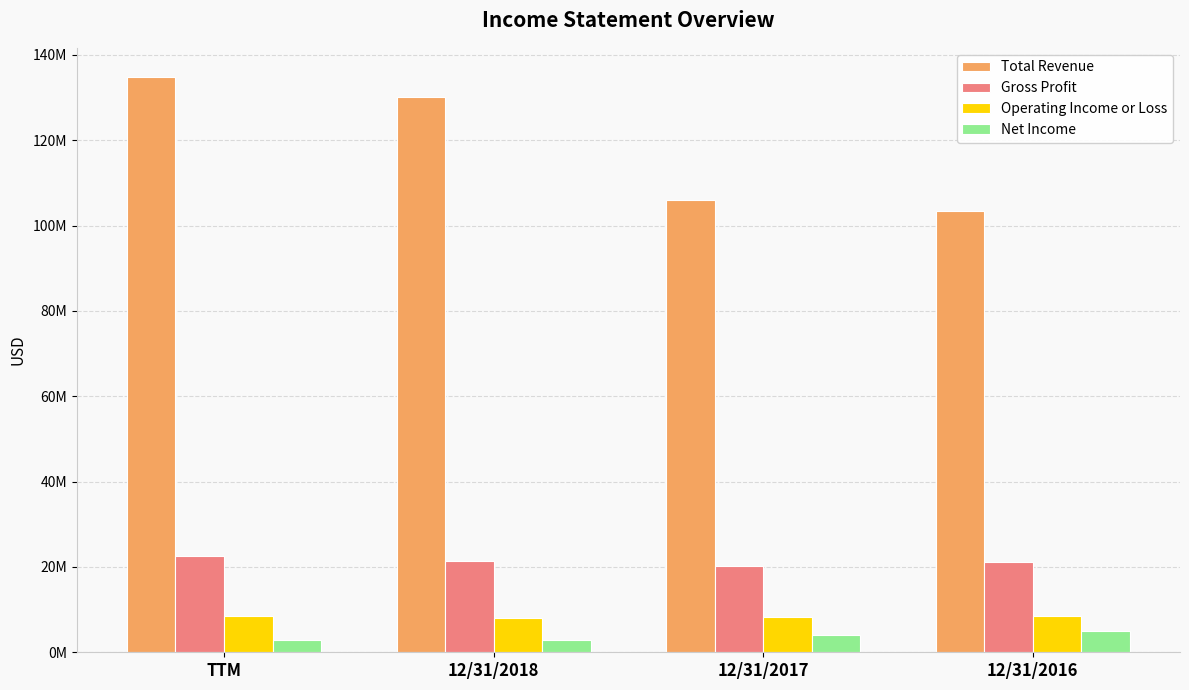

What is the maximum value for Gross Profit?

22517793